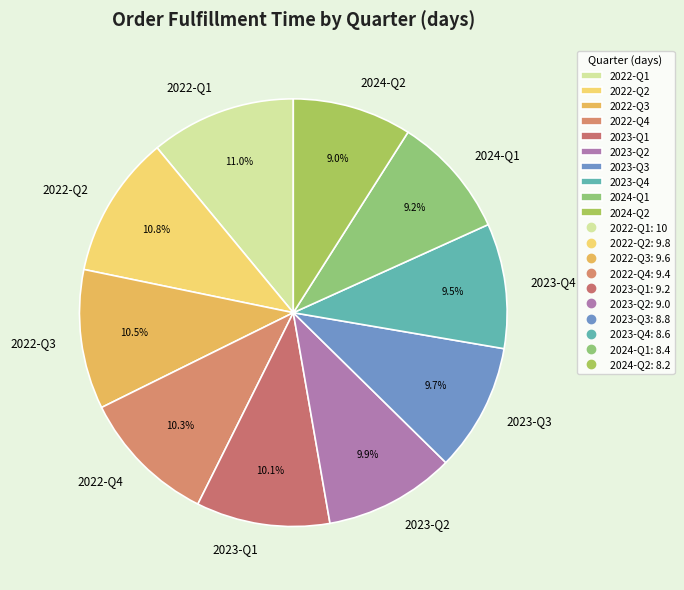

Is there any slice that represents more than half of the pie?

No